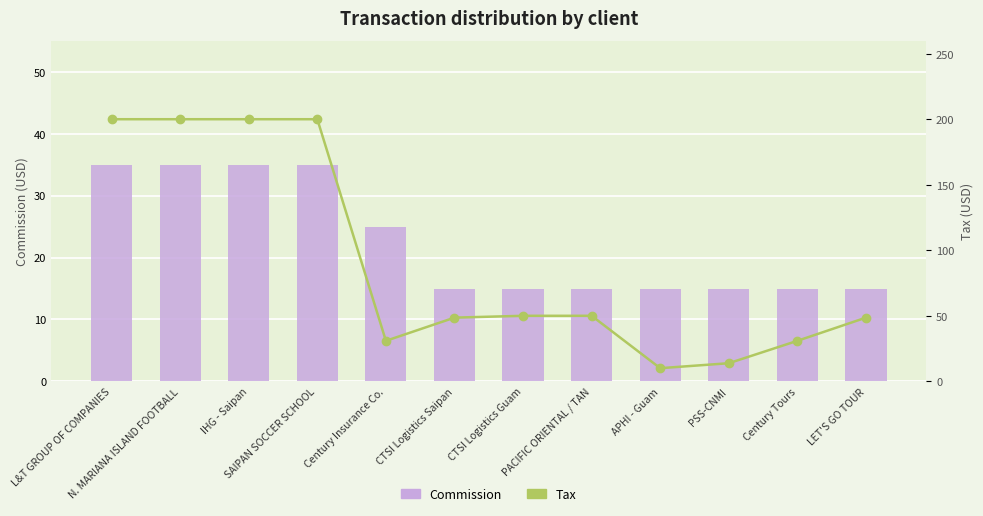

Which category has the lowest value across all series?

APHI - Guam